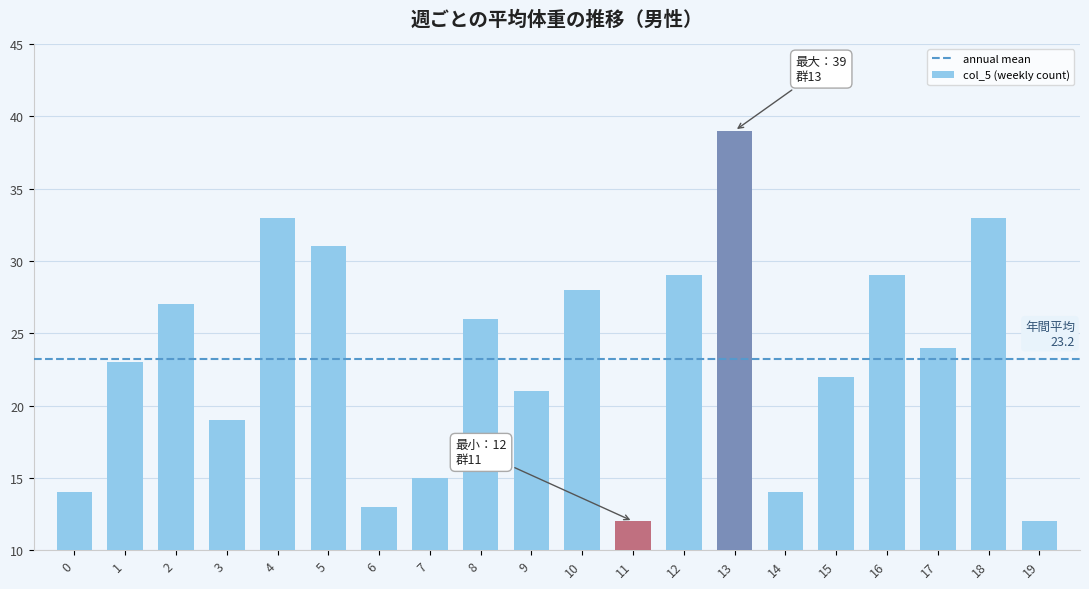

Does the chart contain stacked bars?

No